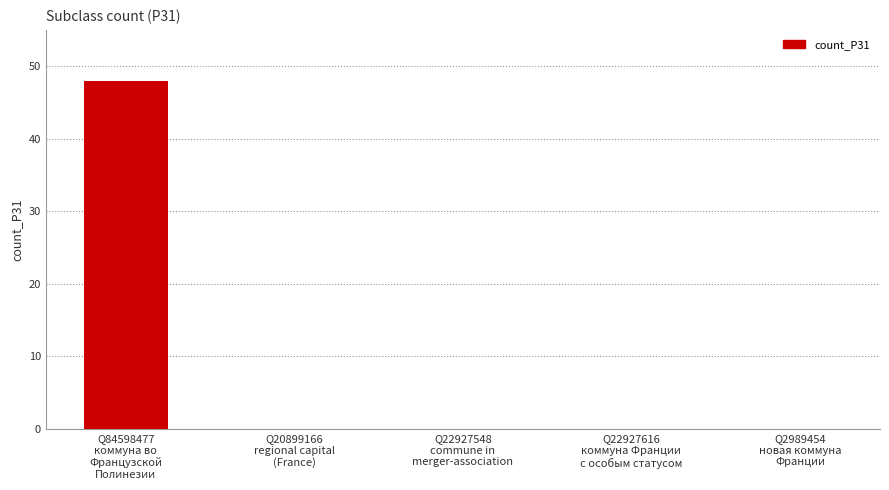

What is the maximum value shown in the chart?

48